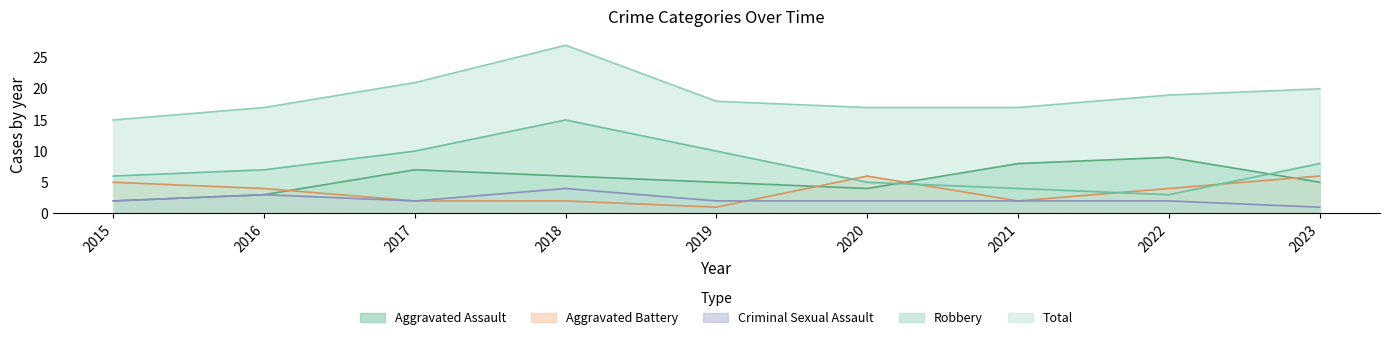

Between 2018 and 2019, which series saw the biggest shift?

Total